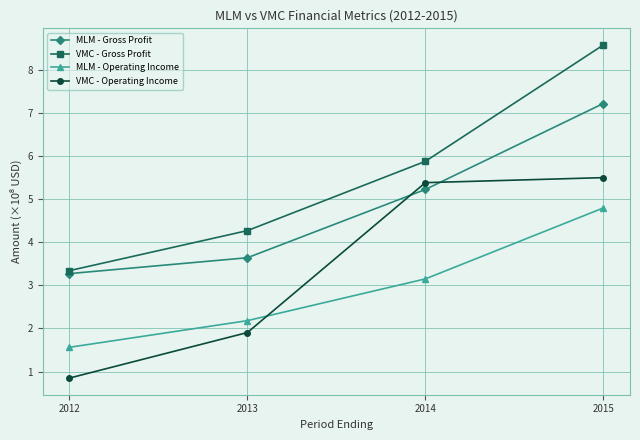

What is the average value of the VMC - Gross Profit series?

5.5